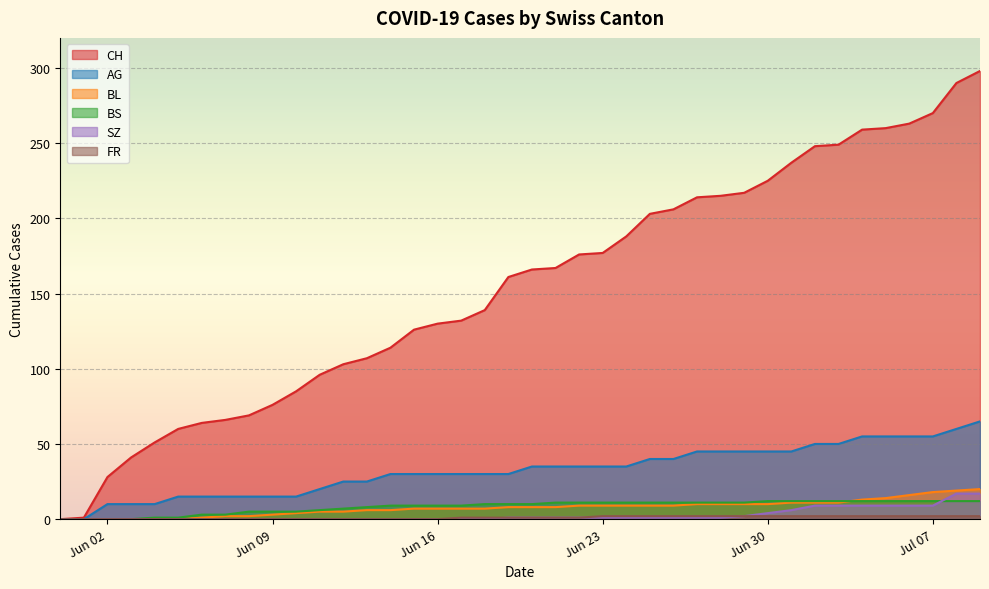

How many positive values does the CH series have?

39